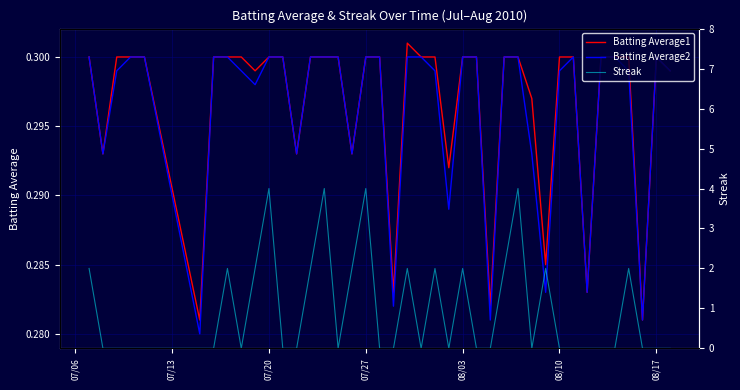

Does the chart display data point markers on the line(s)?

No